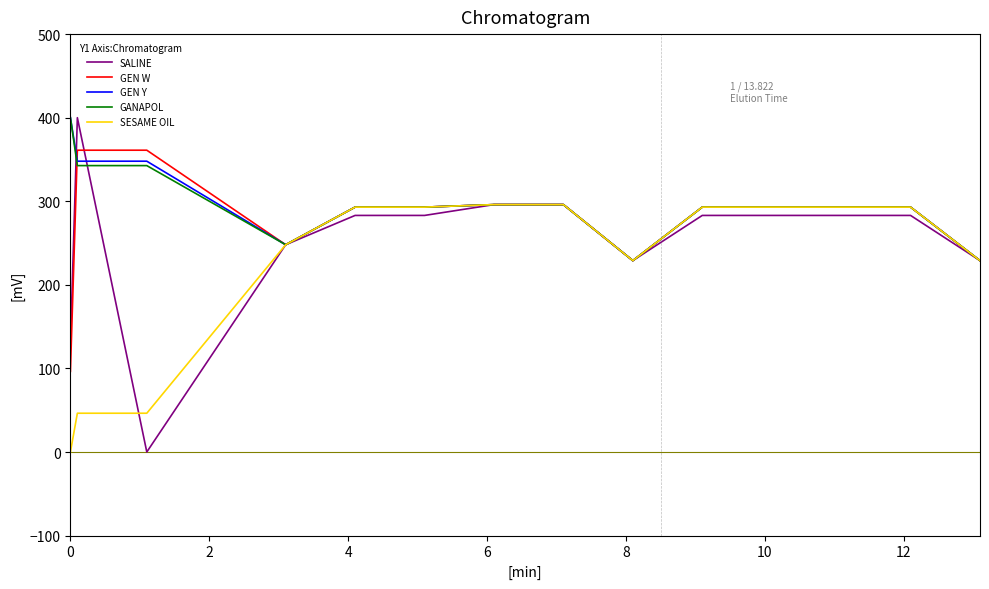

What are all the series names shown in the legend?

SALINE, GEN W, GEN Y, GANAPOL, SESAME OIL